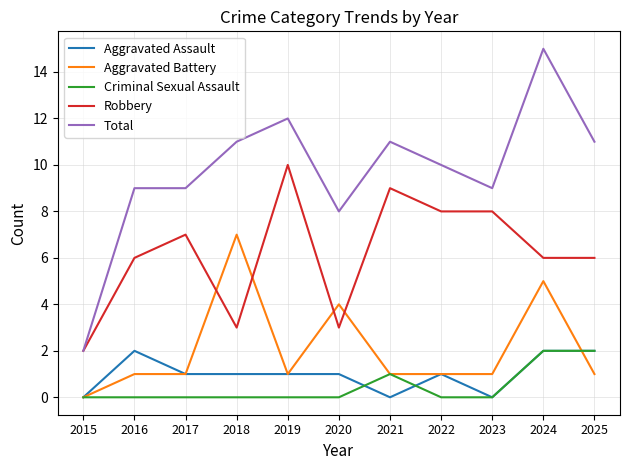

The value of Criminal Sexual Assault at 2016 is -1. True or false?

False